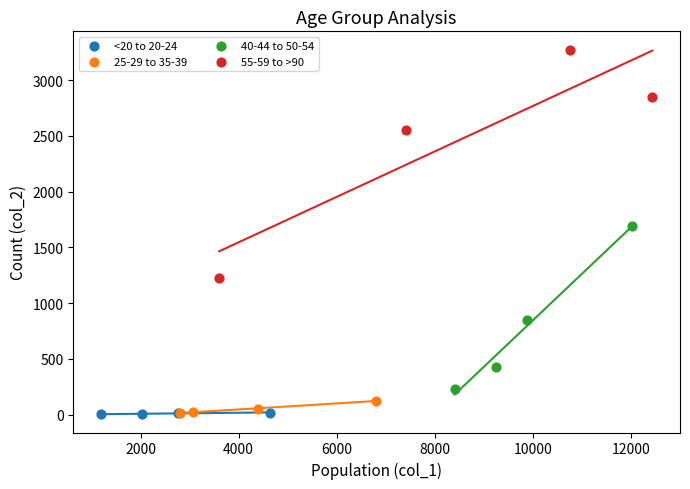

Which series contains the highest Y value?

55-59 to >90